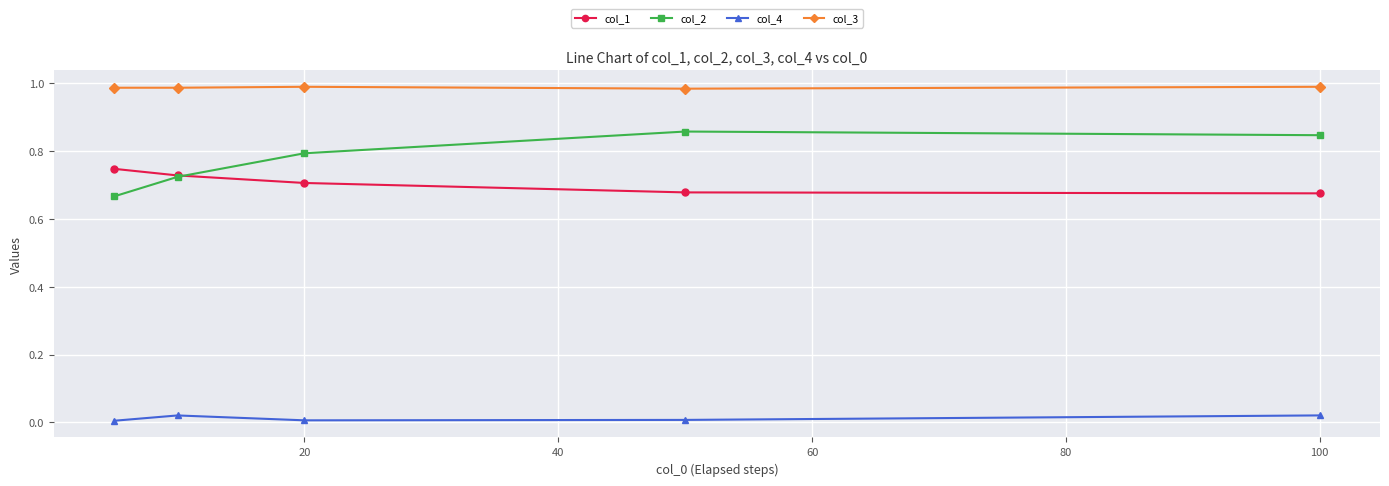

What is the sum of all col_1 values?

3.5